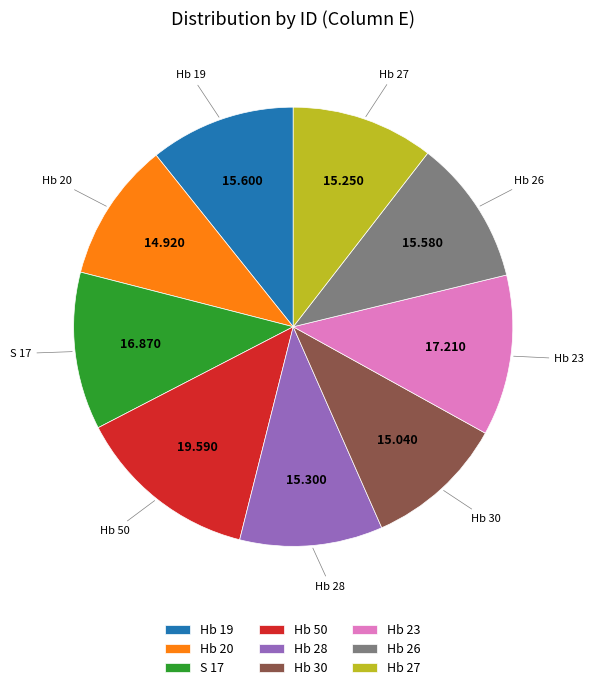

Count the number of slices in the pie.

9